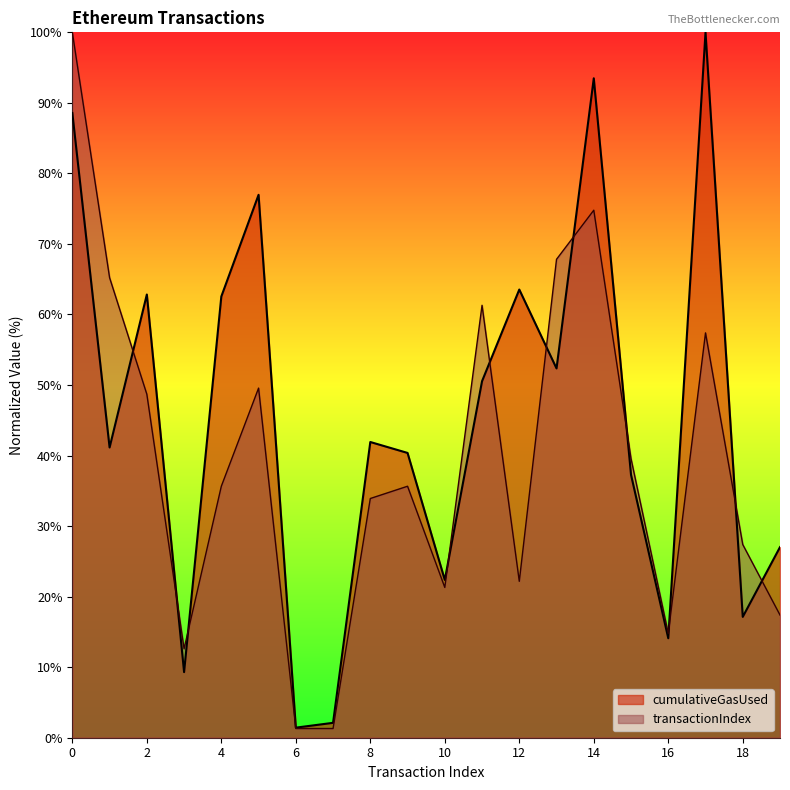

How many data points in transactionIndex are less than 35?

9